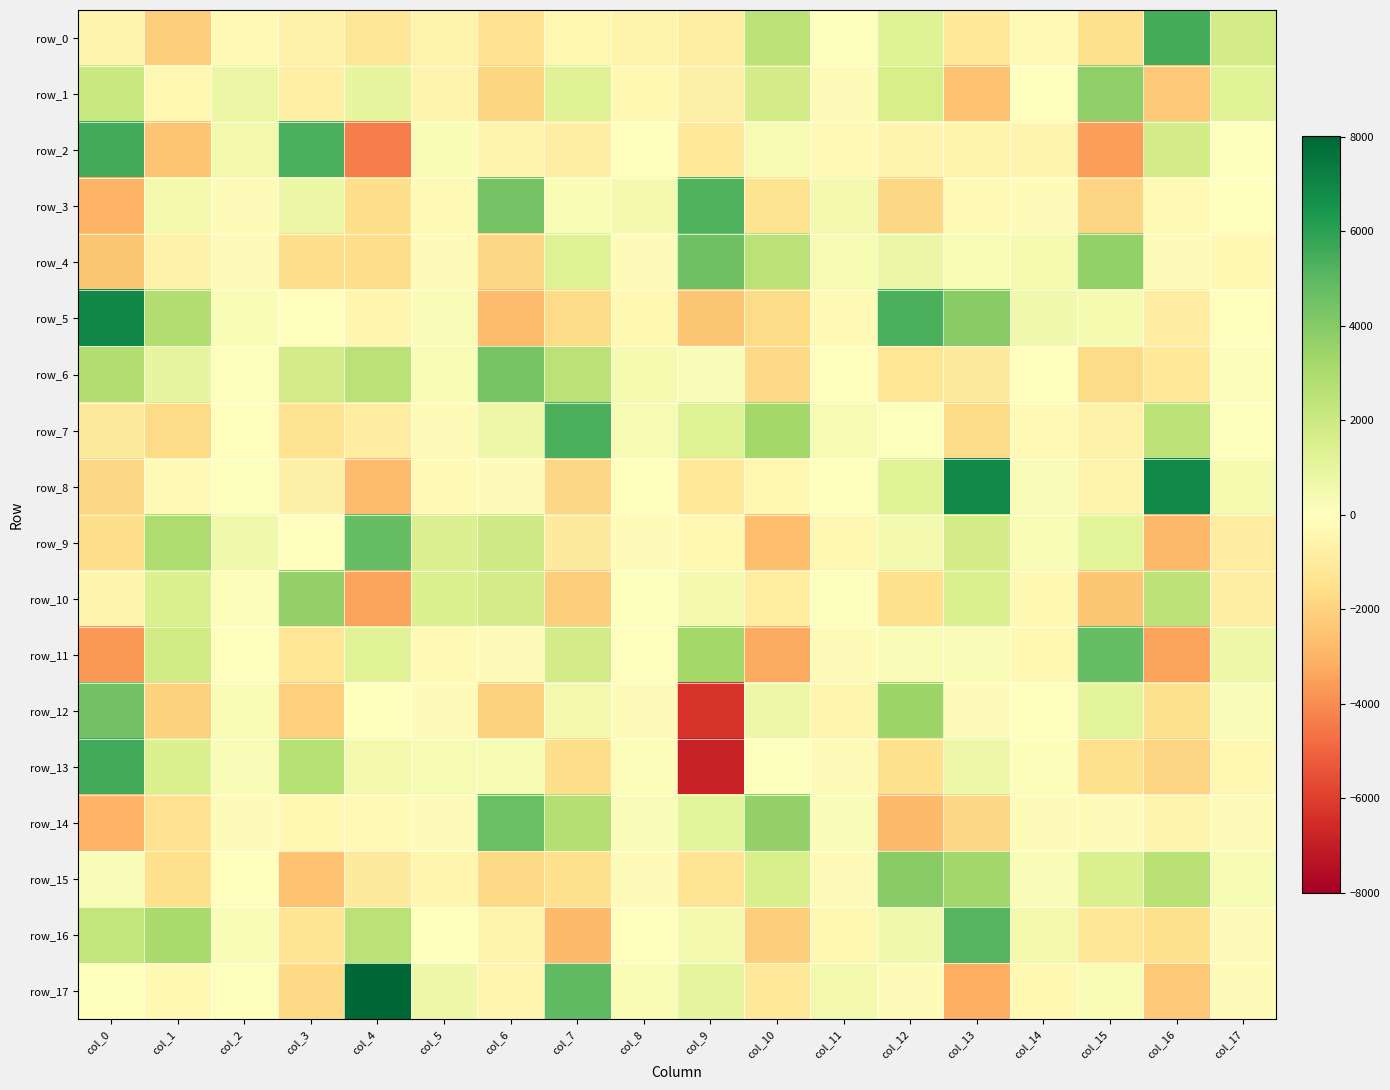

Which series has the largest total across all categories?

row_5